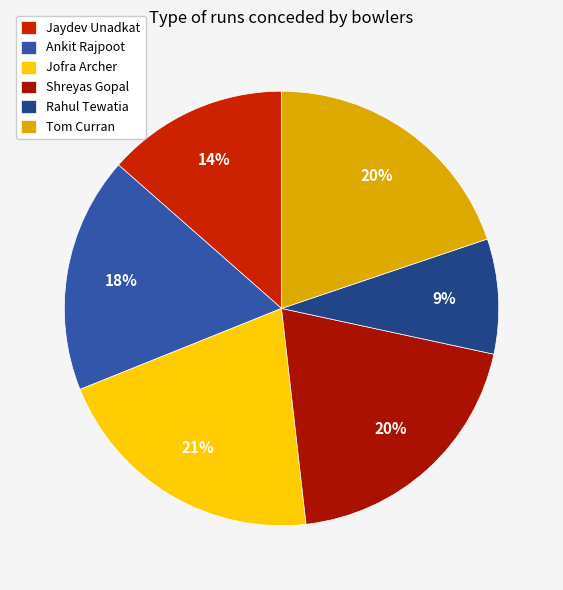

How many segments does this pie chart have?

6